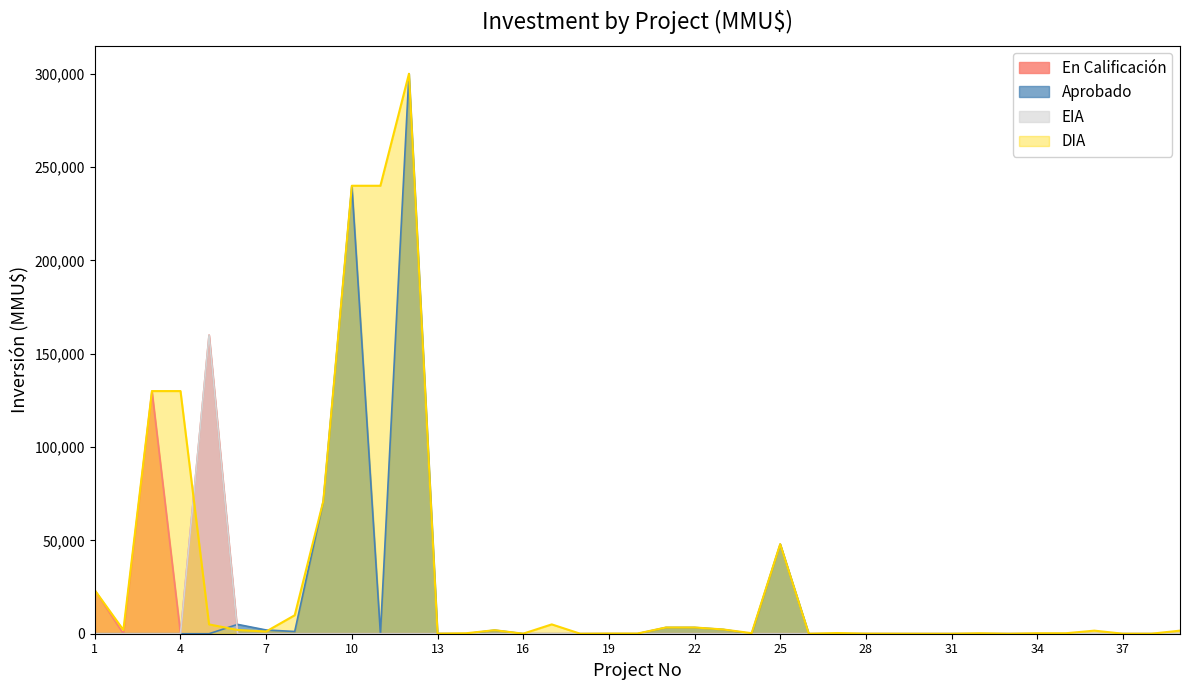

Reading left to right, extract all data points from this chart.

DIA: 1=23273	2=2000	3=130000	4=130000	5=5000	6=2000	7=1200	8=9903	9=71000	10=240000	11=240000	12=300000	13=60	14=250	15=1900	16=40	17=5000	18=0	19=100	20=100	21=3350	22=3350	23=2295	24=300	25=48000	26=0	27=377	28=50	29=22	30=0	31=0	32=250	33=0	34=250	35=250	36=1650	37=20	38=20	39=1650
EIA: 1=0	2=0	3=0	4=0	5=160000	6=0	7=0	8=0	9=0	10=0	11=0	12=0	13=0	14=0	15=0	16=0	17=0	18=0	19=0	20=0	21=0	22=0	23=0	24=0	25=0	26=0	27=0	28=0	29=0	30=0	31=0	32=0	33=0	34=0	35=0	36=0	37=0	38=0	39=0
Aprobado: 1=0	2=0	3=0	4=0	5=0	6=5000	7=2000	8=1200	9=71000	10=240000	11=0	12=300000	13=60	14=0	15=1900	16=0	17=0	18=0	19=0	20=0	21=3350	22=3350	23=2295	24=0	25=48000	26=0	27=0	28=0	29=0	30=0	31=0	32=0	33=0	34=0	35=0	36=0	37=0	38=0	39=0
En Calificación: 1=23273	2=0	3=130000	4=0	5=160000	6=0	7=0	8=0	9=0	10=0	11=0	12=0	13=0	14=0	15=0	16=0	17=0	18=0	19=0	20=0	21=0	22=0	23=0	24=0	25=0	26=0	27=0	28=0	29=0	30=0	31=0	32=0	33=0	34=0	35=0	36=0	37=0	38=0	39=0